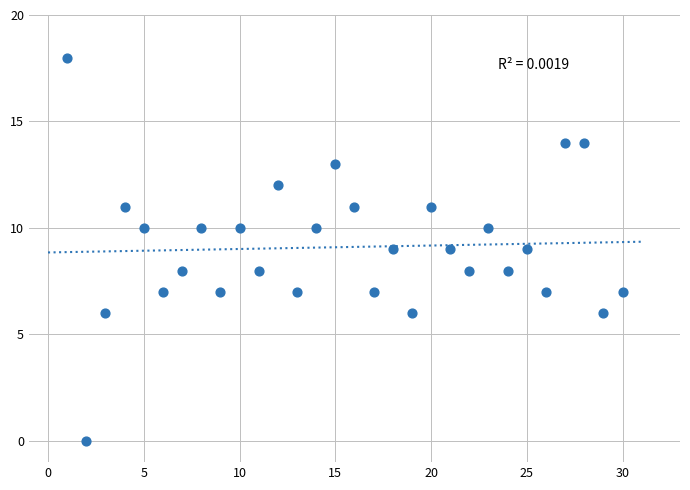

What is the range of X values (max minus min)?

29